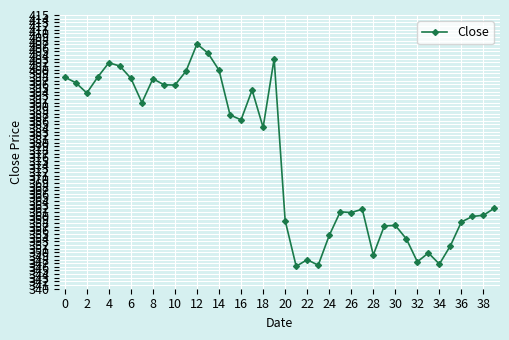

What is the value of the 7th point from the left?

397.7